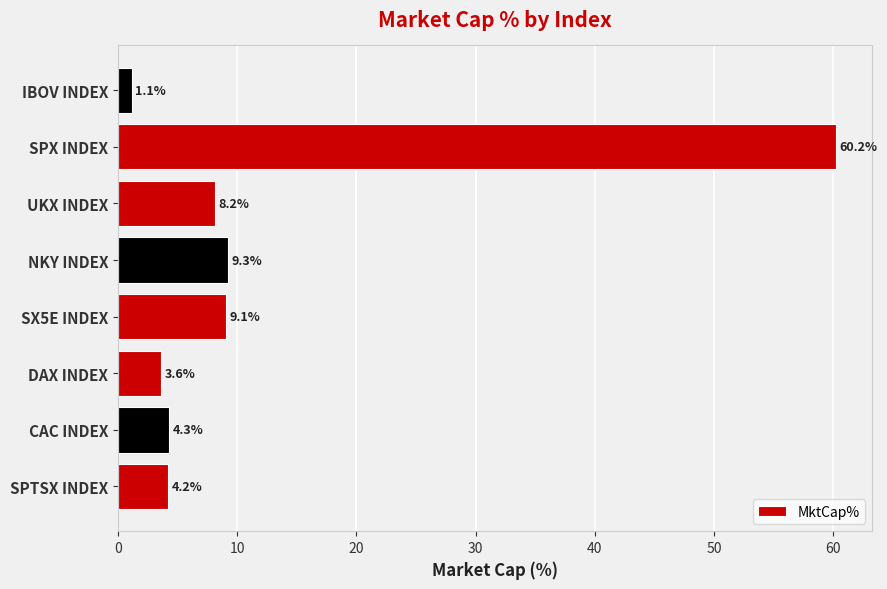

Which category has the lowest value across all series?

IBOV INDEX